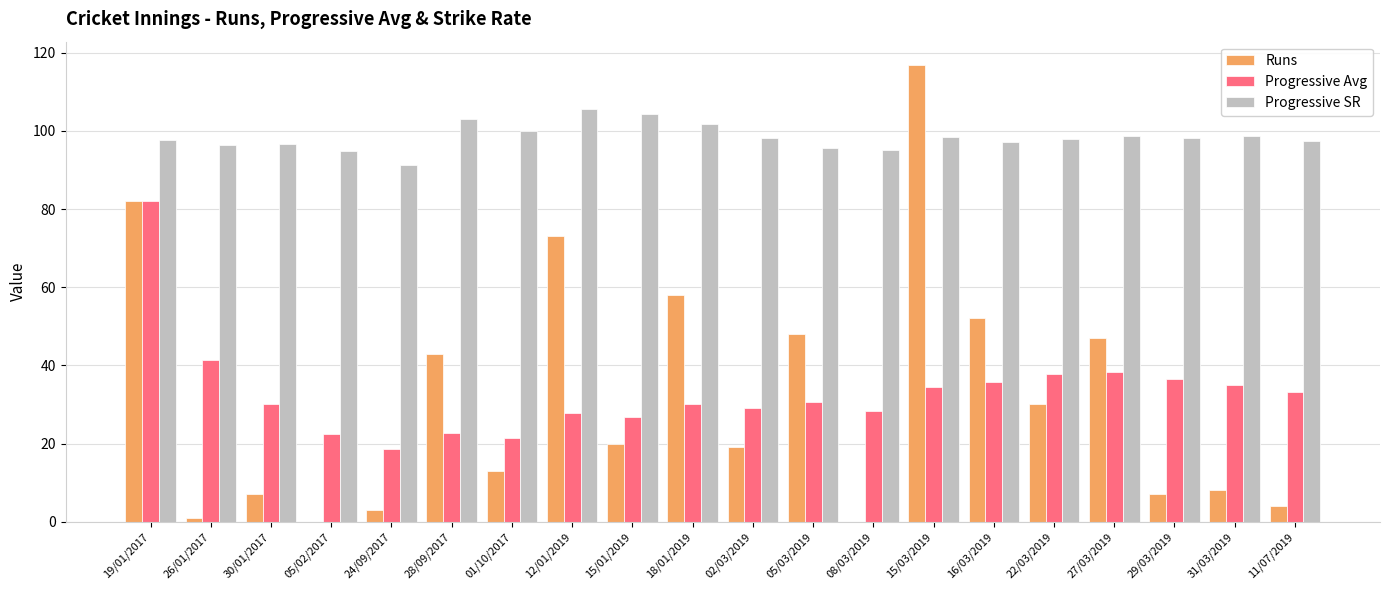

What is the sum of all Progressive SR values?

1966.9